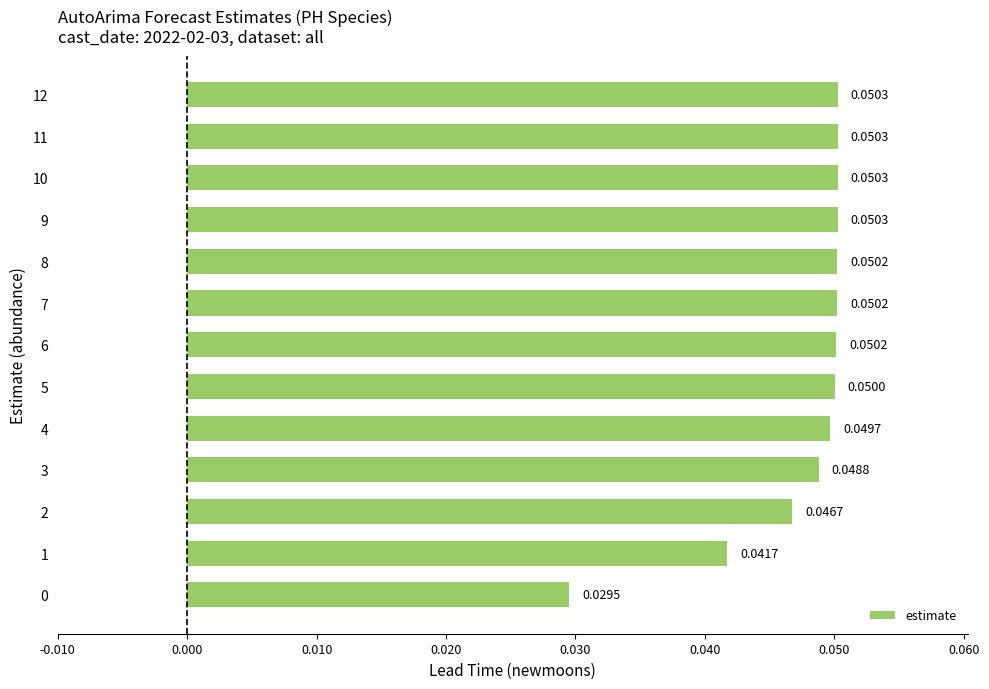

At which category does the chart reach its peak across all series?

12